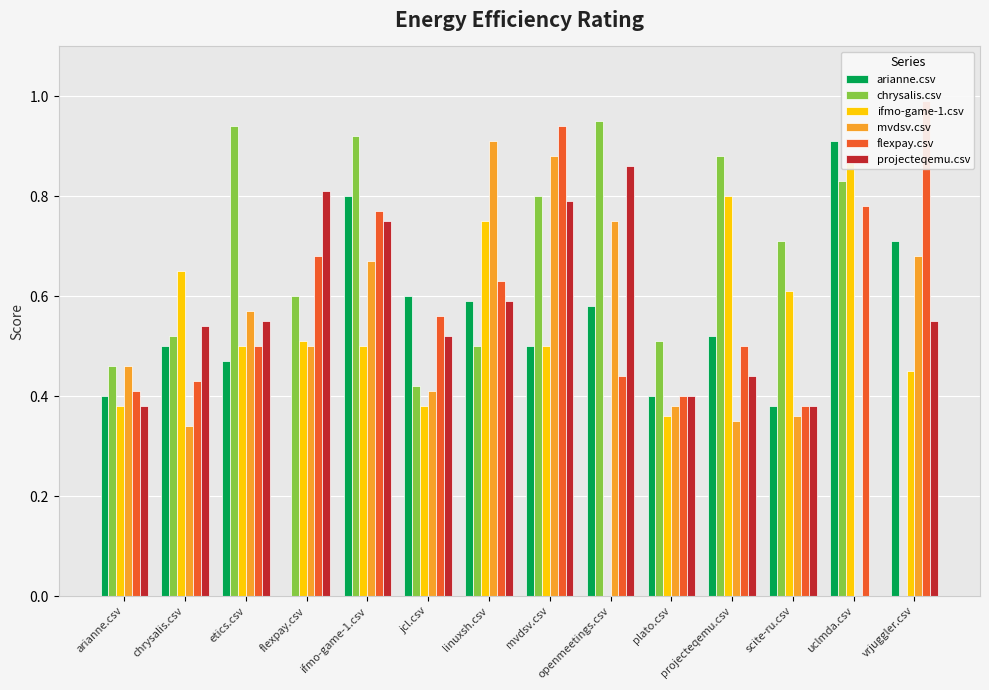

What is the spread (max minus min) of values at mvdsv.csv?

0.4